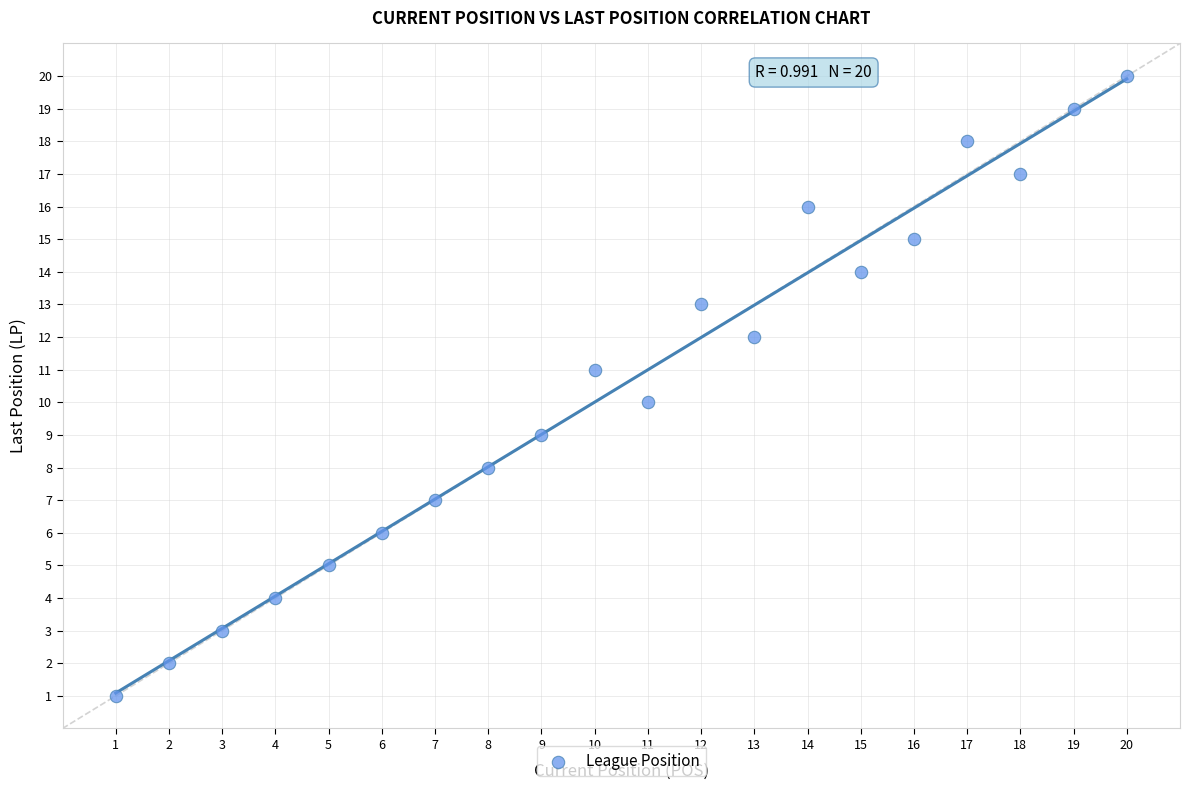

What is the range of Y values (max minus min)?

19